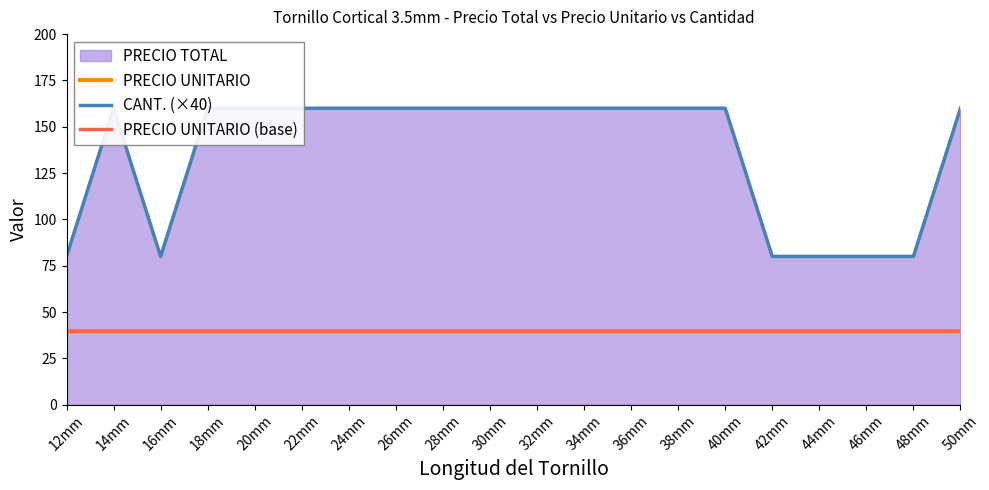

What position from the right is 20mm?

16